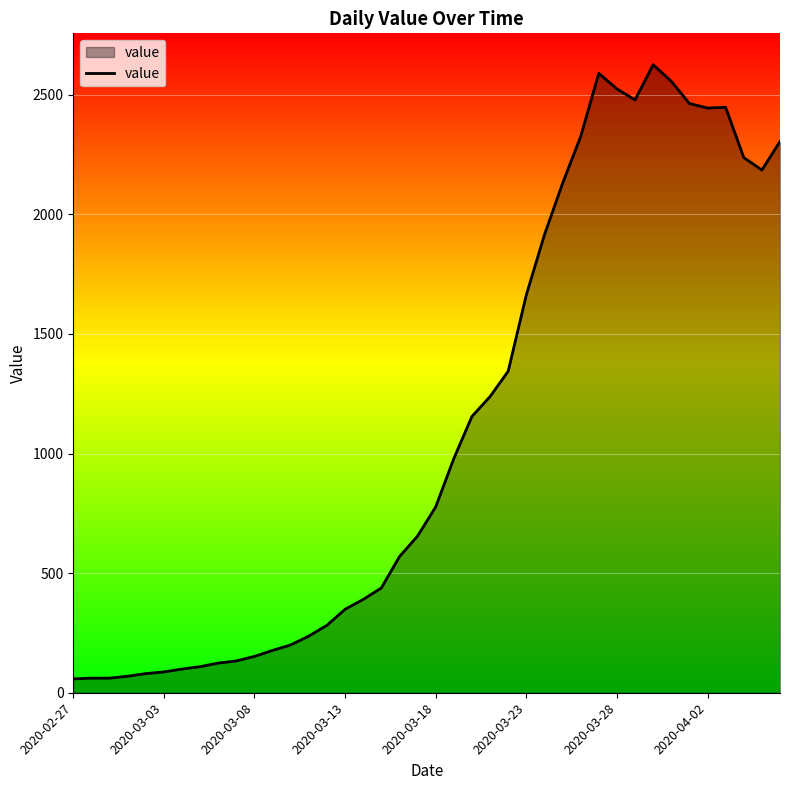

What is the minimum value shown in the chart?

58